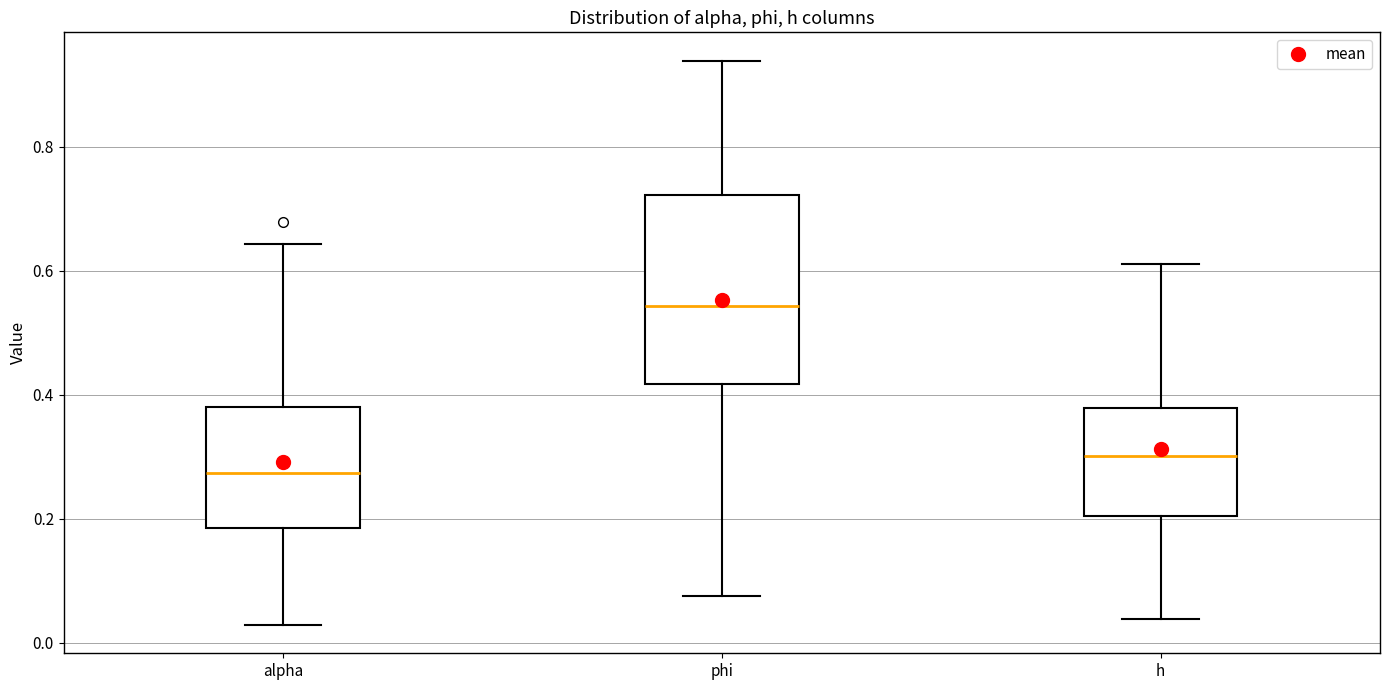

Which box has the lowest median line?

alpha